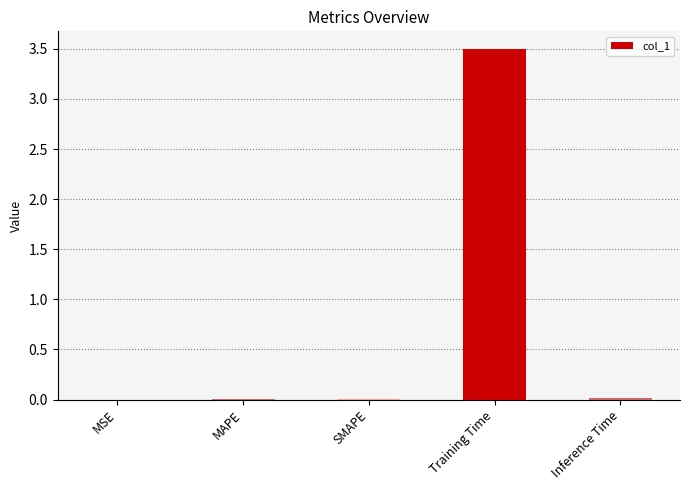

Does the chart contain stacked bars?

No